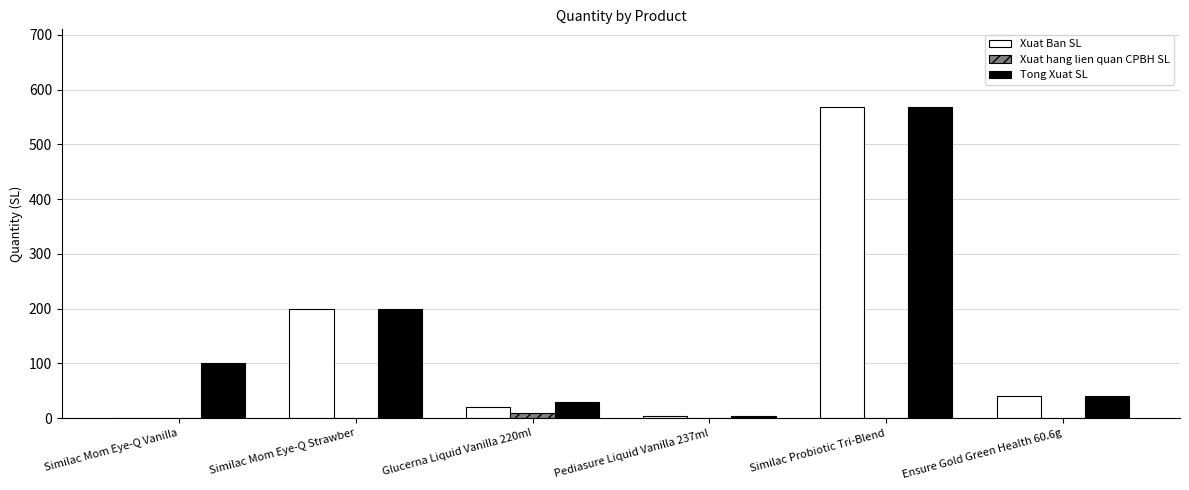

Where is Xuat Ban SL nearest to the value 284?

Similac Mom Eye-Q Strawber